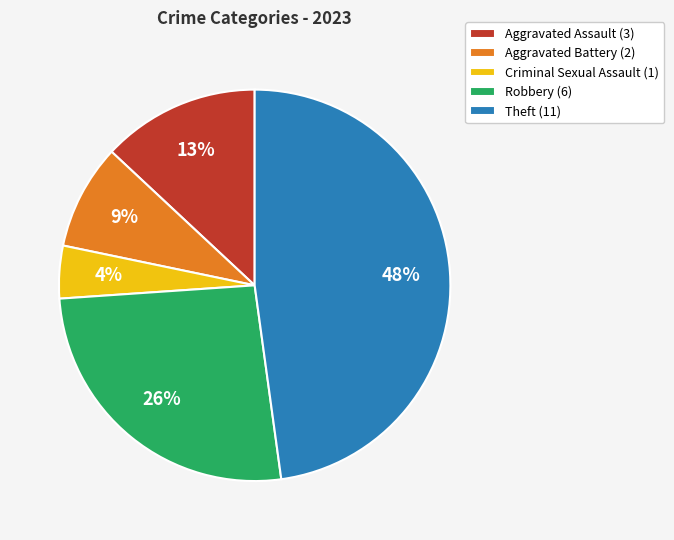

Which category has the smallest portion of the pie?

Criminal Sexual Assault